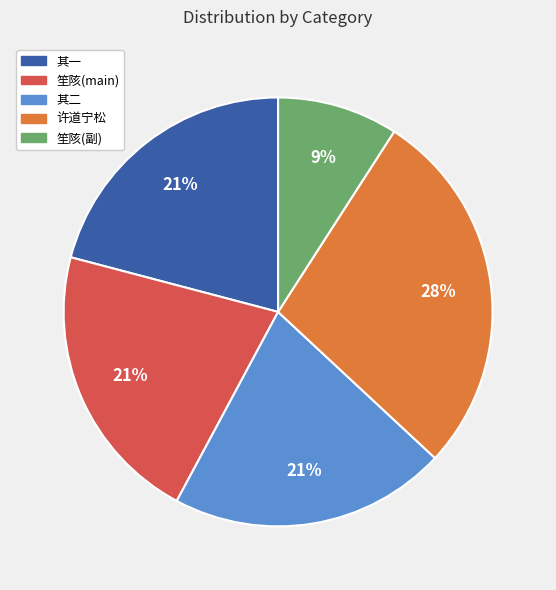

Does any single category account for the majority?

No